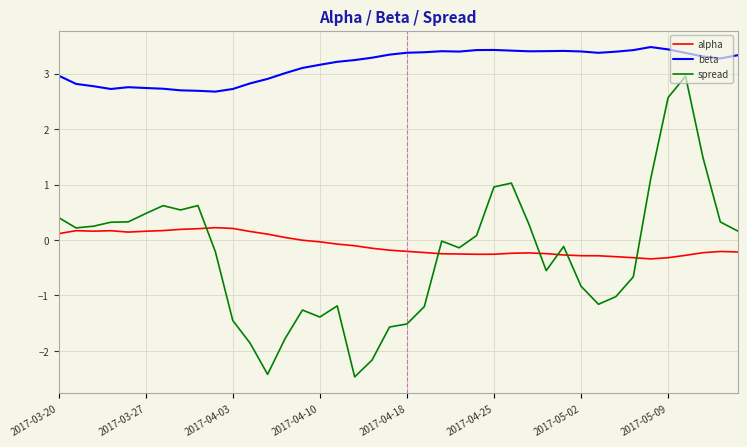

At how many categories does at least one series exceed 1?

40